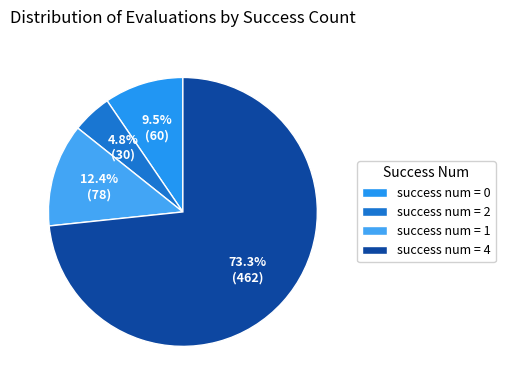

How many segments does this pie chart have?

4